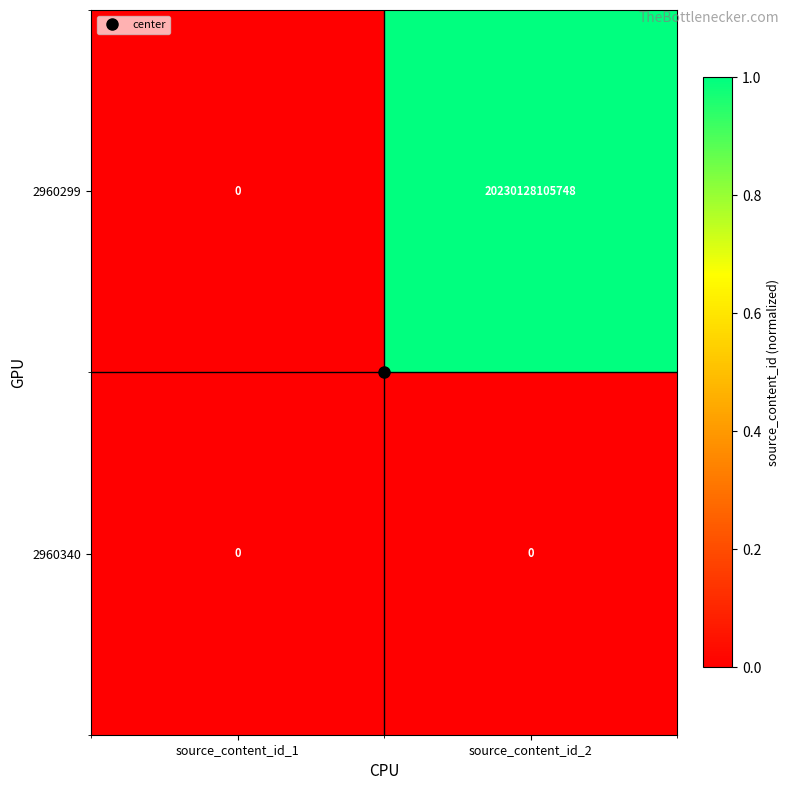

What is the difference between the 2960299 values at source_content_id_1 and source_content_id_2?

20230128105748